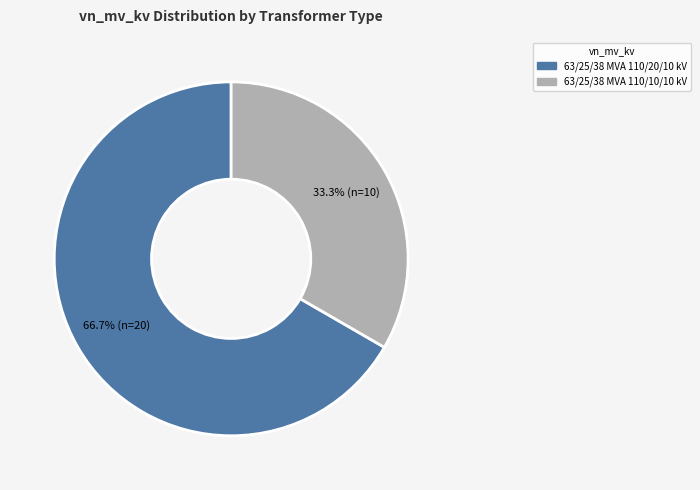

The 63/25/38 MVA 110/20/10 kV slice represents 67% of the pie. True or false?

True